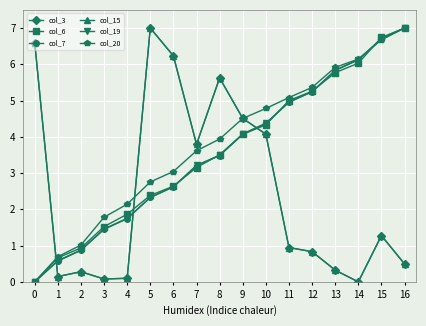

True or false: col_3 has more than 1 points higher than both neighbors.

True